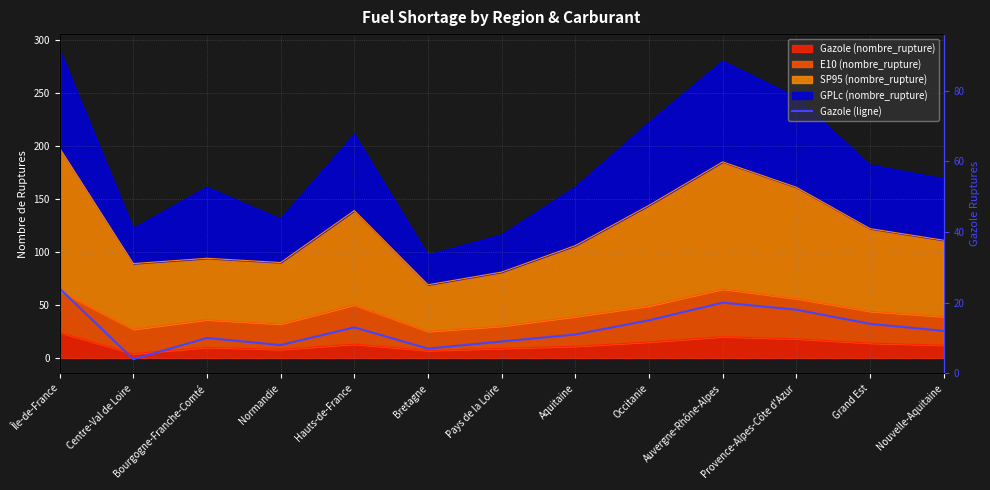

Reading left to right, transcribe all the data shown in this chart.

Île-de-France=24	Centre-Val de Loire=4	Bourgogne-Franche-Comté=10	Normandie=8	Hauts-de-France=13	Bretagne=7	Pays de la Loire=9	Aquitaine=11	Occitanie=15	Auvergne-Rhône-Alpes=20	Provence-Alpes-Côte d'Azur=18	Grand Est=14	Nouvelle-Aquitaine=12